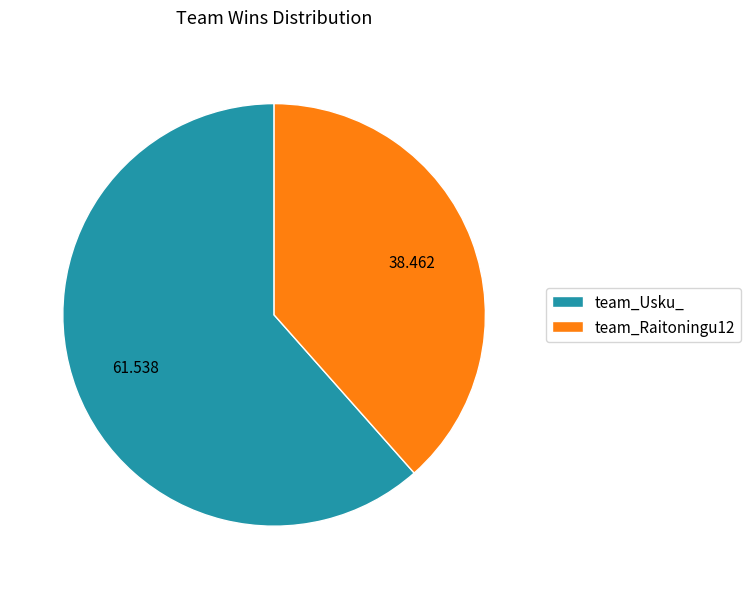

Combined, do team_Raitoningu12 and team_Usku_ account for over 50%?

Yes